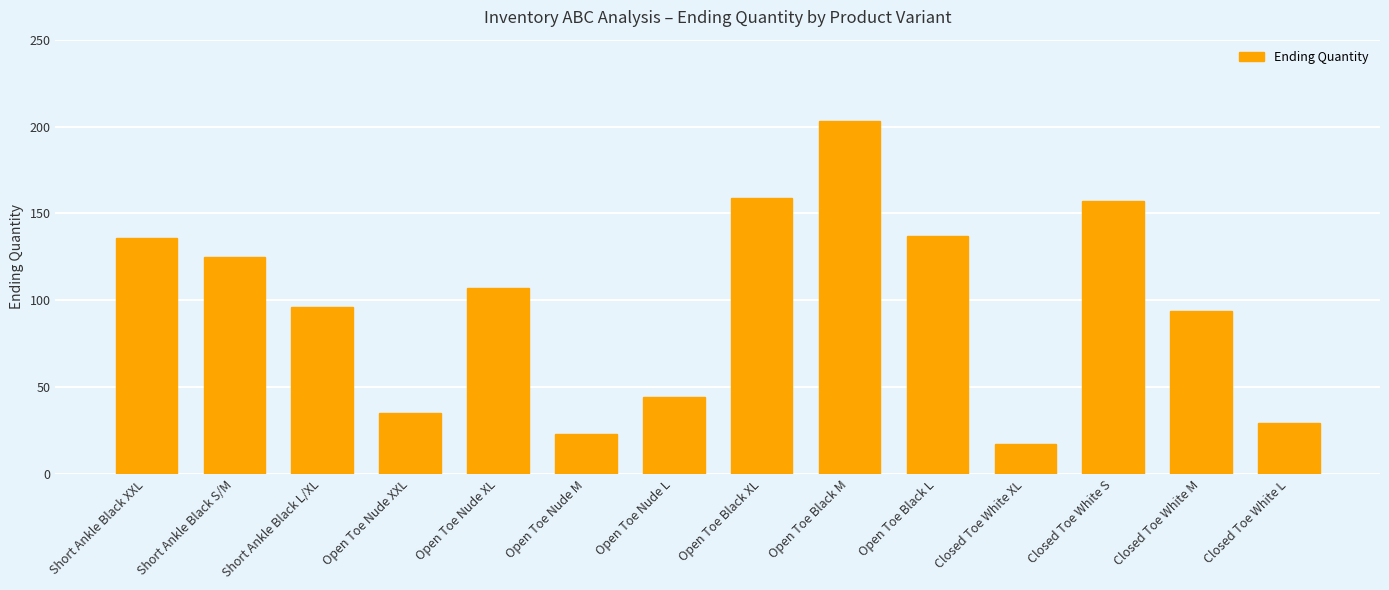

Count the number of data series in this chart.

1